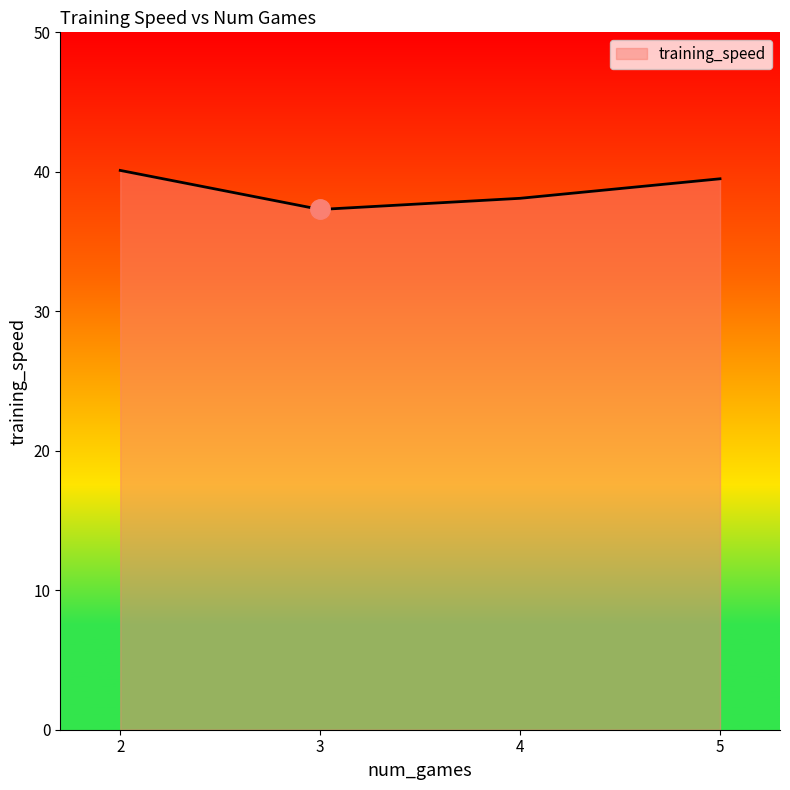

Rank the categories by value from lowest to highest.

3, 4, 5, 2